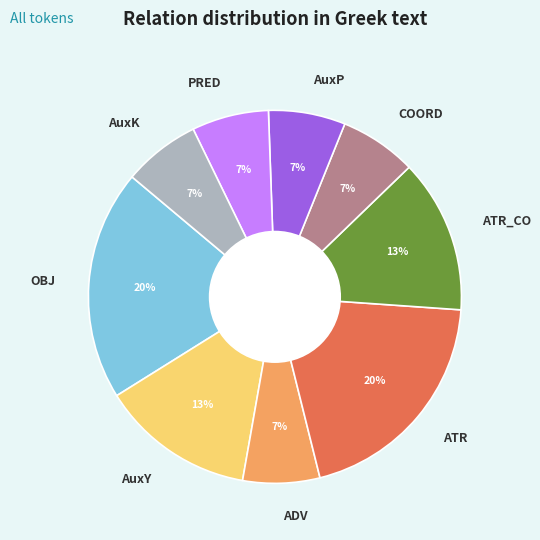

How many slices are in this pie chart?

9